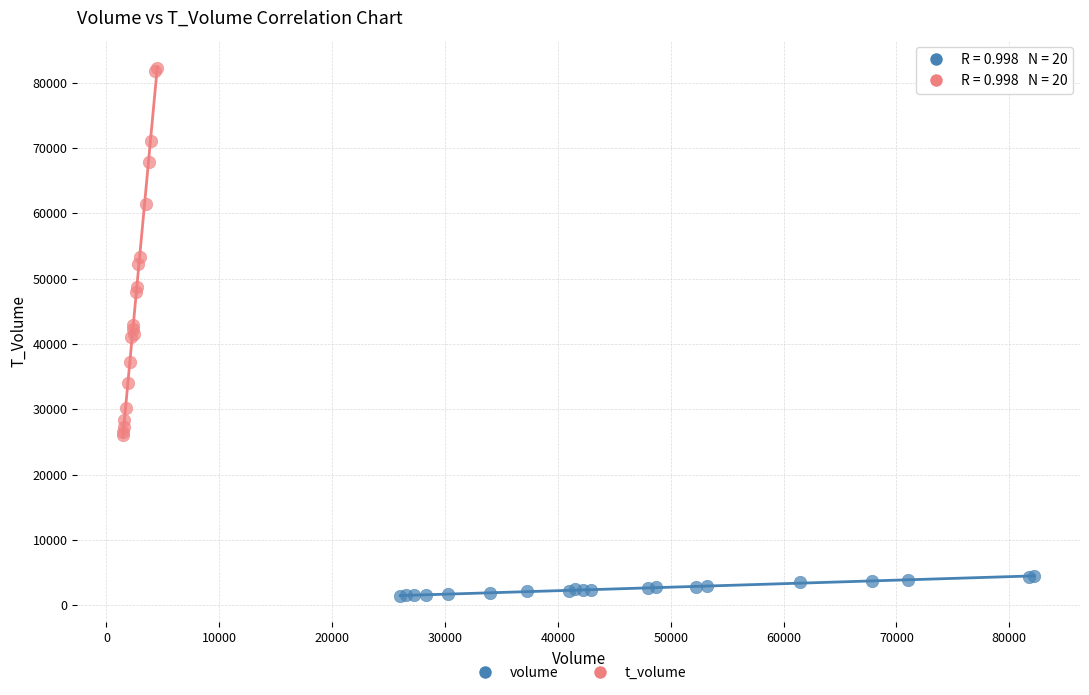

Which series reaches the maximum Y coordinate?

t_volume